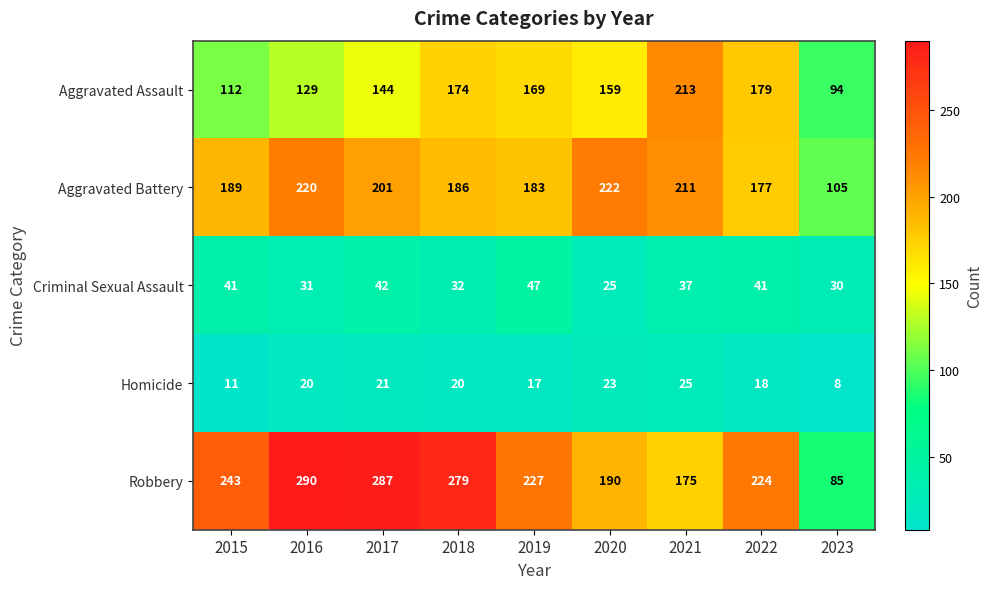

At 2021, list the series in order from smallest to largest.

Homicide, Criminal Sexual Assault, Robbery, Aggravated Battery, Aggravated Assault